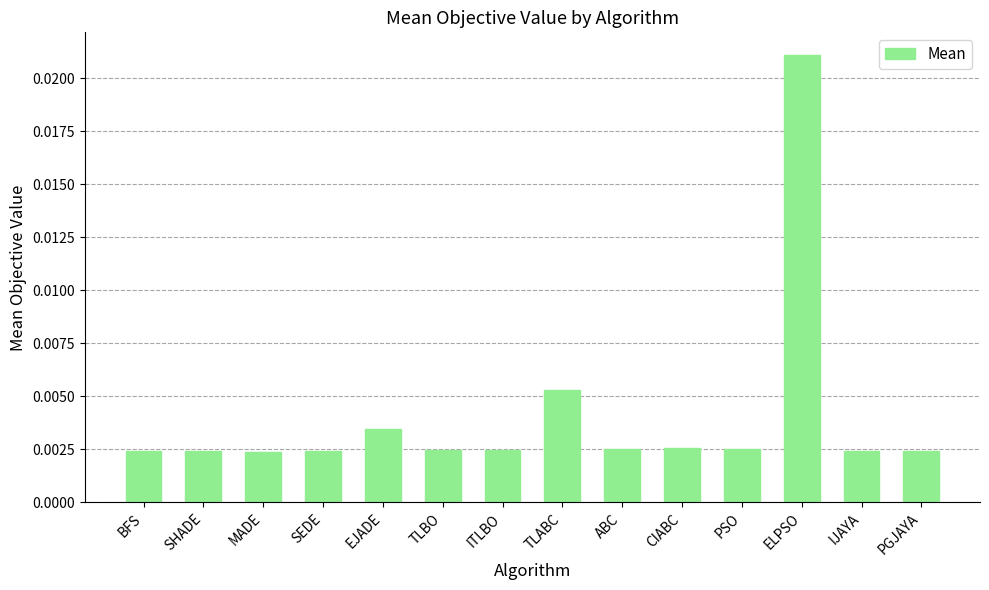

Count the values in the range 0 to 1.

14